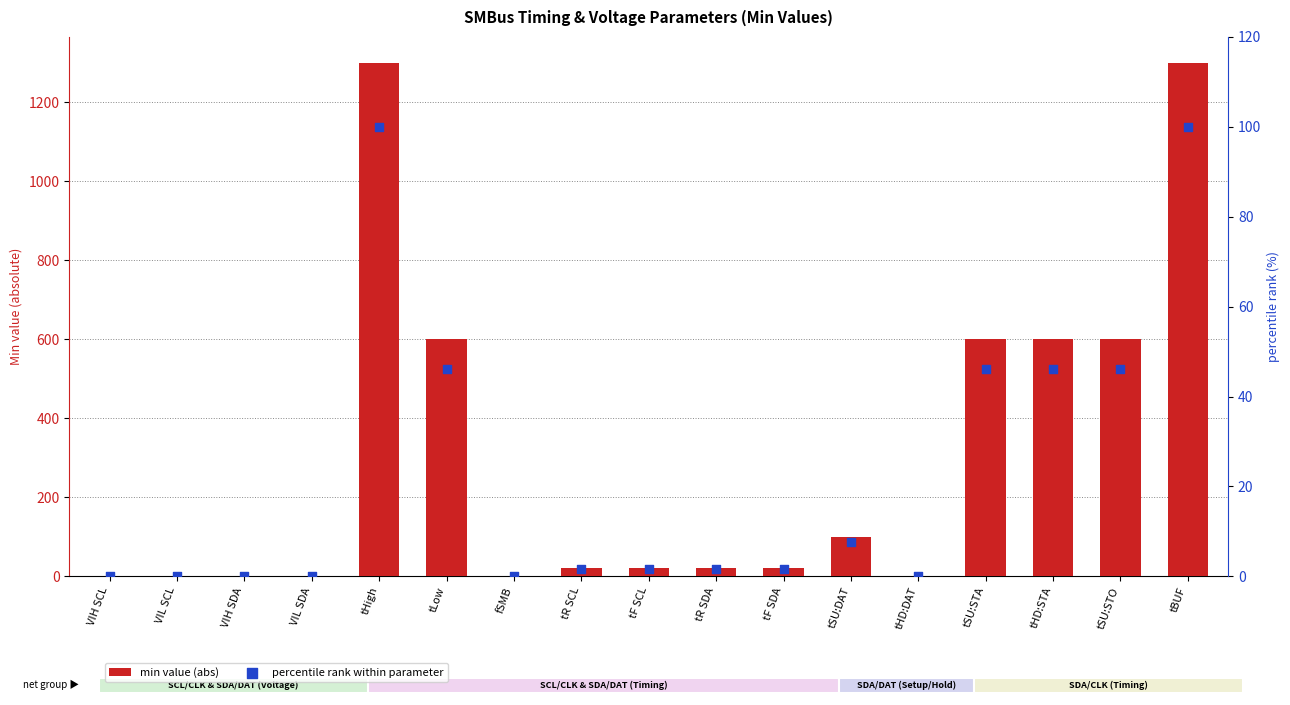

Is the value of min value (abs) at tBUF greater than the value of percentile rank within parameter at VIL SDA?

Yes